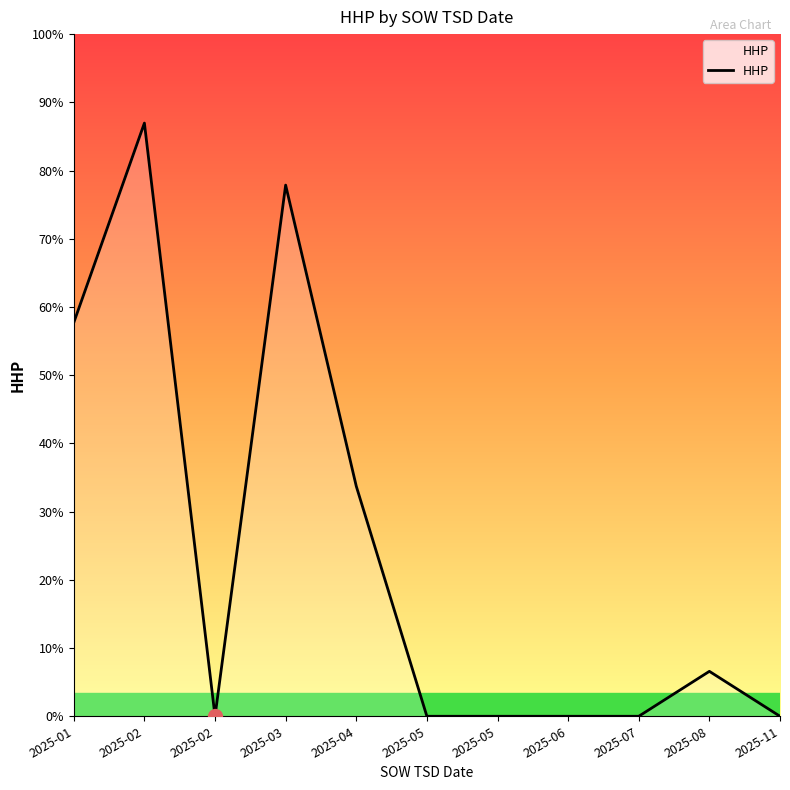

Does the chart display data point markers on the line(s)?

No